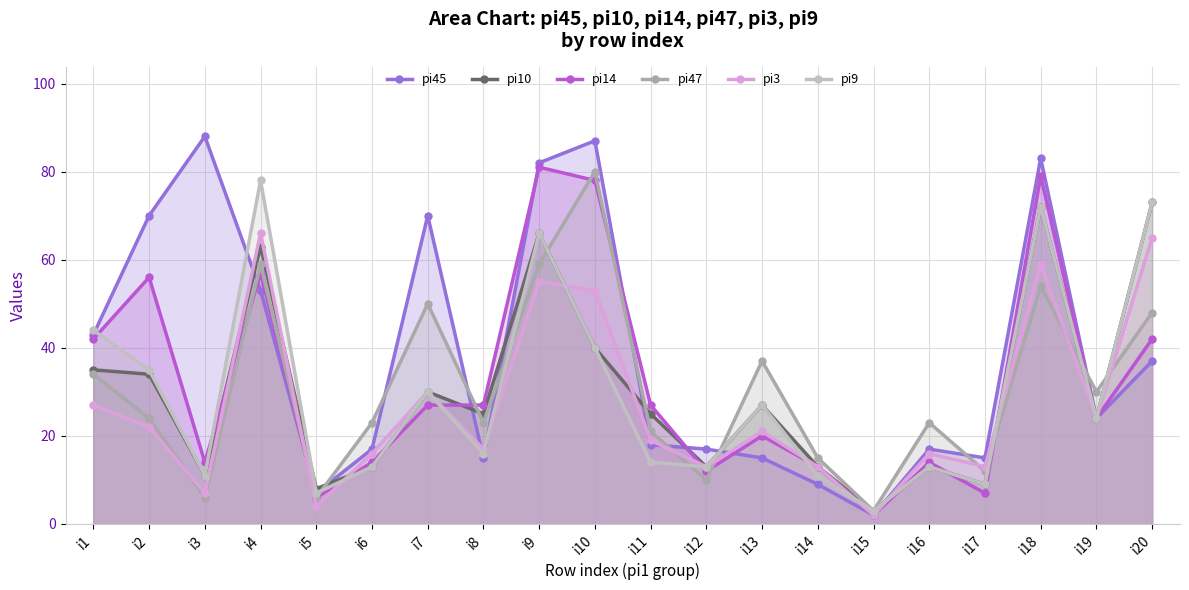

What is the difference between the maximum and minimum values in the pi14 series?

79